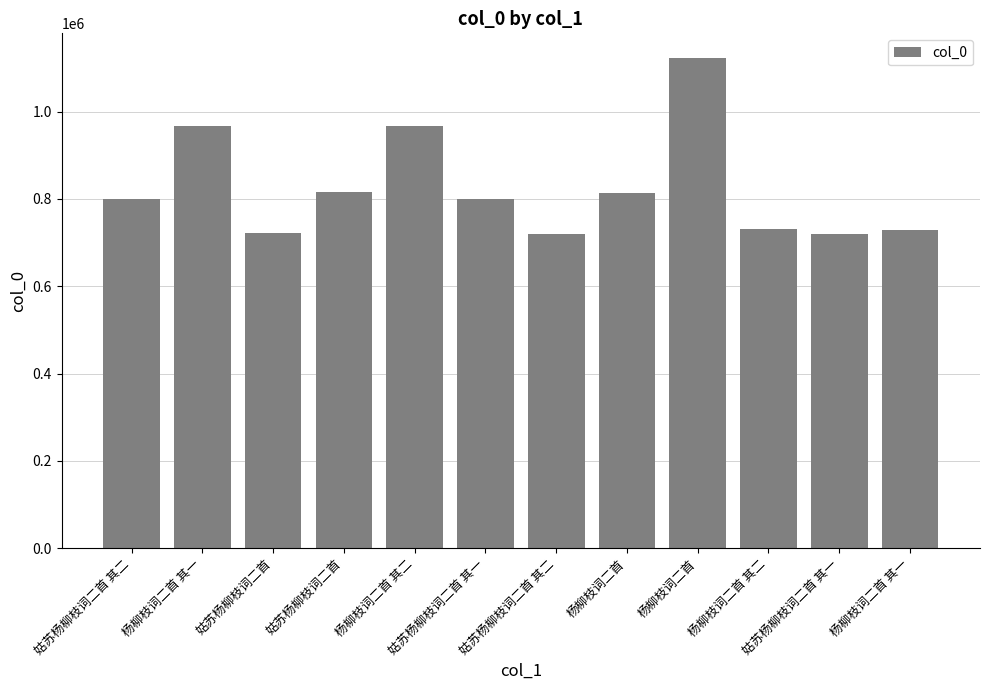

What is the maximum value shown in the chart?

1123178